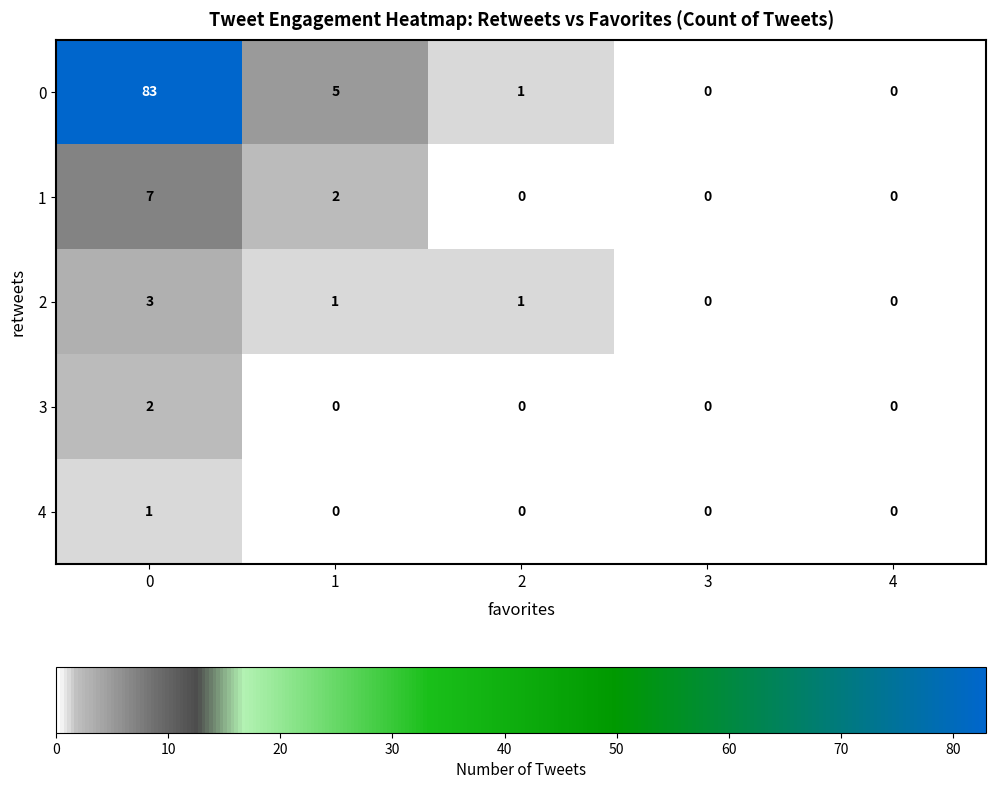

Is it true that 4 equals 0 at 1?

True